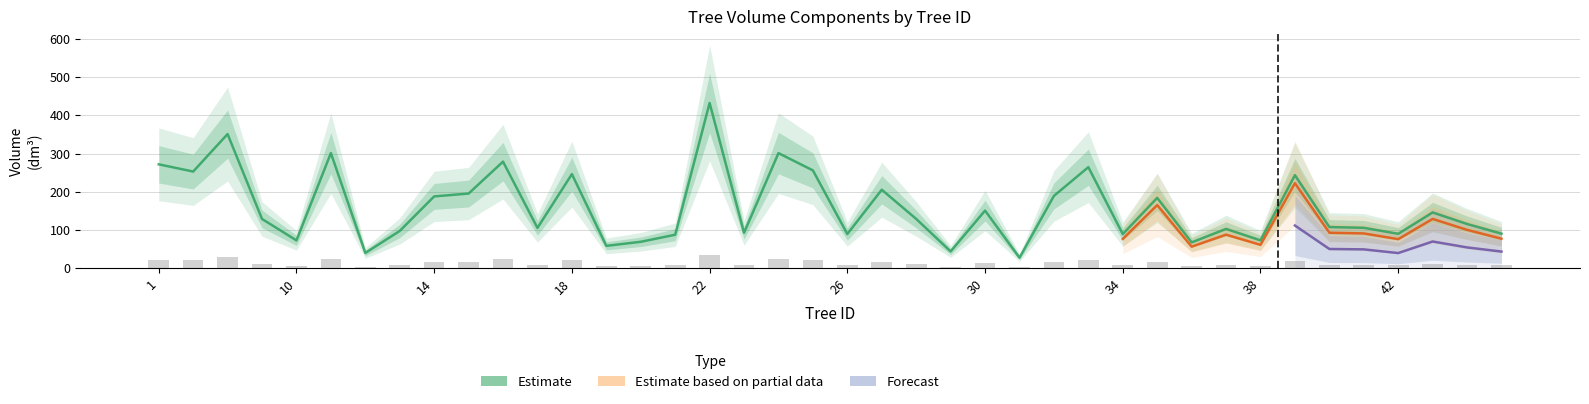

The value of v_con_corteza at 35 is 7.7. True or false?

False